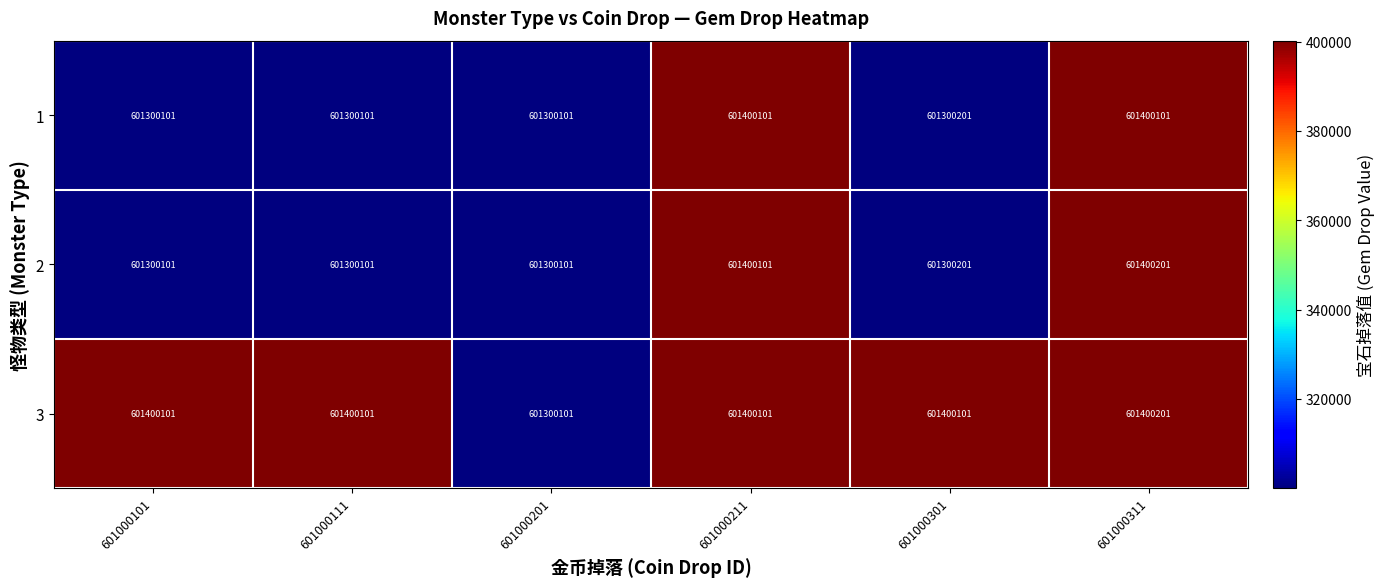

Between 601000101 and 601000201, which series saw the biggest shift?

3